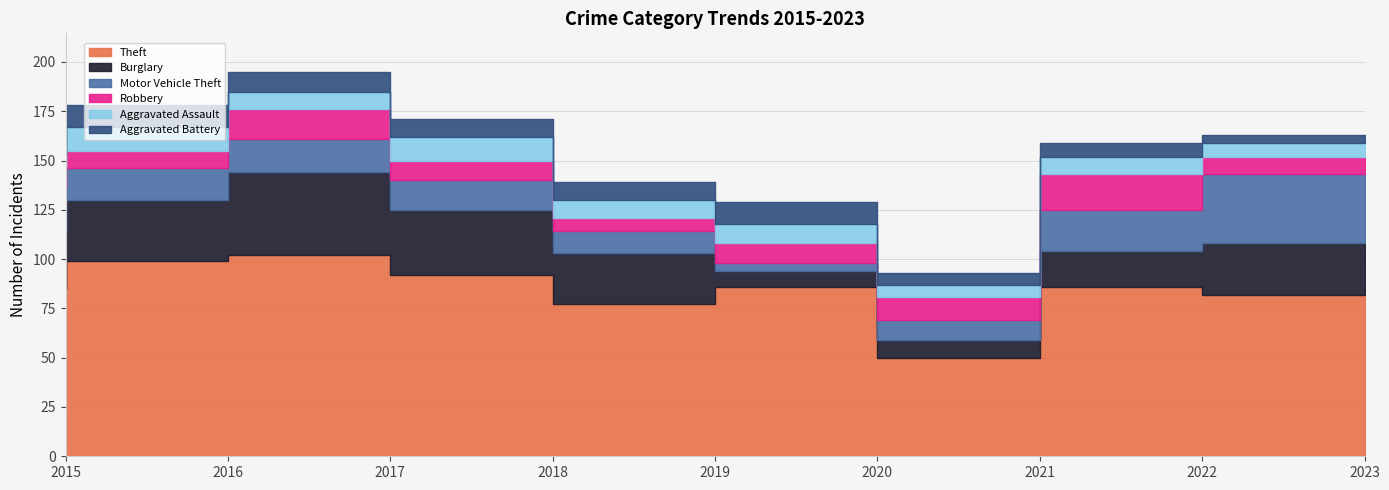

Reading right to left, extract all data points from this chart.

Theft: 2023=82	2022=86	2021=50	2020=86	2019=77	2018=92	2017=102	2016=99	2015=85
Burglary: 2023=26	2022=18	2021=9	2020=8	2019=26	2018=33	2017=42	2016=31	2015=29
Motor Vehicle Theft: 2023=35	2022=21	2021=10	2020=4	2019=11	2018=15	2017=17	2016=16	2015=22
Robbery: 2023=9	2022=18	2021=12	2020=10	2019=7	2018=10	2017=15	2016=9	2015=10
Aggravated Assault: 2023=7	2022=9	2021=6	2020=10	2019=9	2018=12	2017=9	2016=12	2015=7
Aggravated Battery: 2023=4	2022=7	2021=6	2020=11	2019=9	2018=9	2017=10	2016=11	2015=6